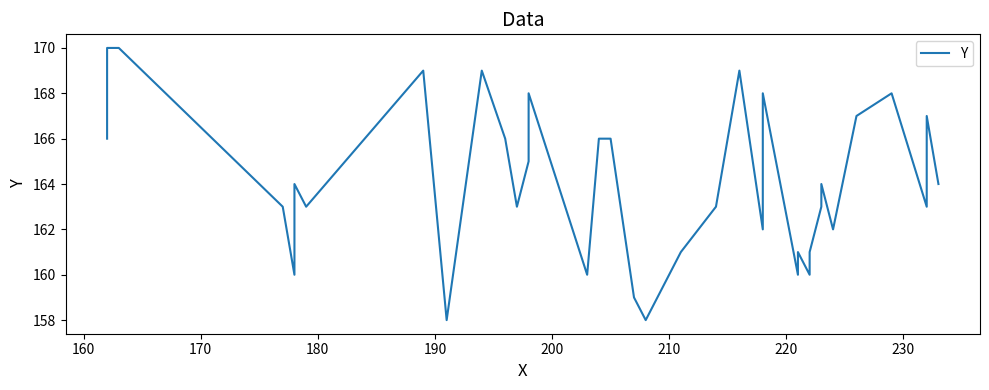

What is the difference between the maximum and minimum values?

12